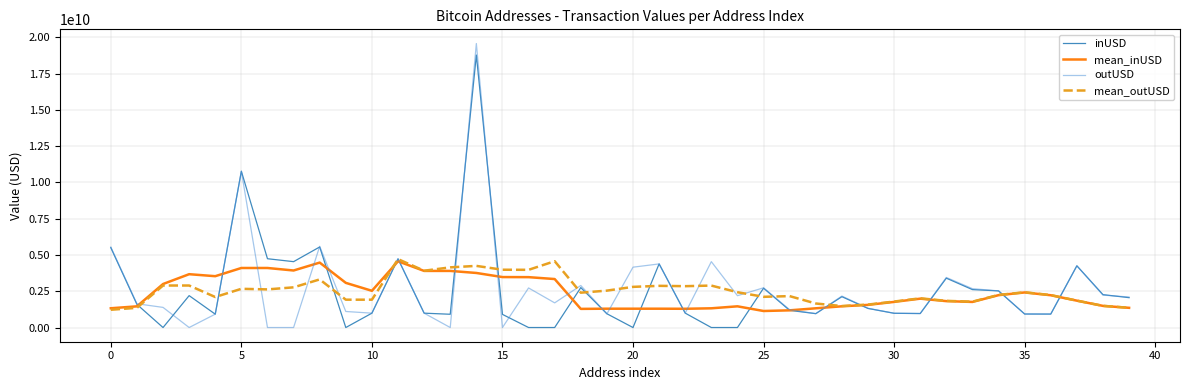

How many lines are shown in the chart?

4